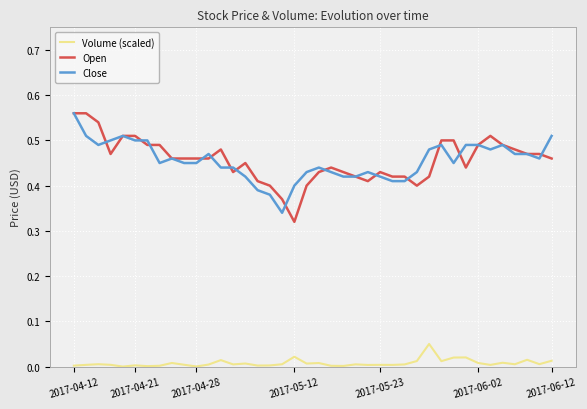

True or false: Close and Volume (scaled) cross at least once.

False